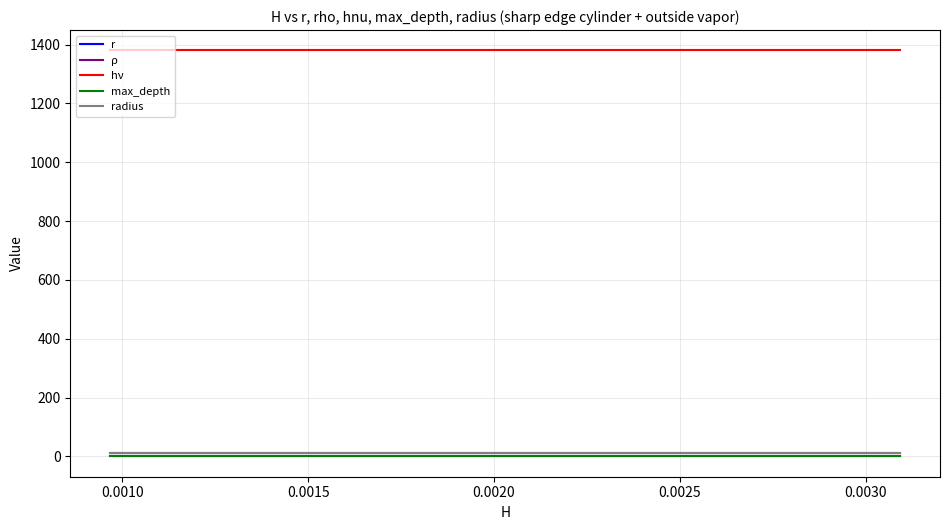

True or false: max_depth and hν cross at least once.

False